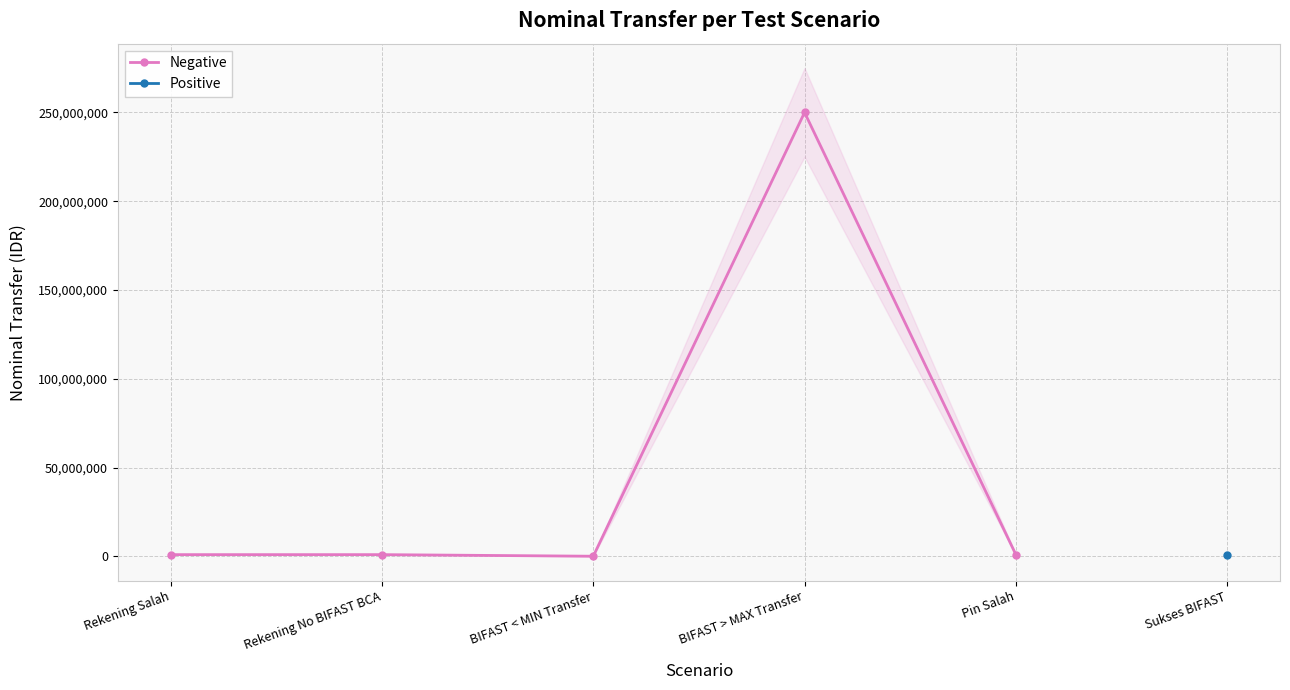

Does the chart have visible grid lines?

Yes